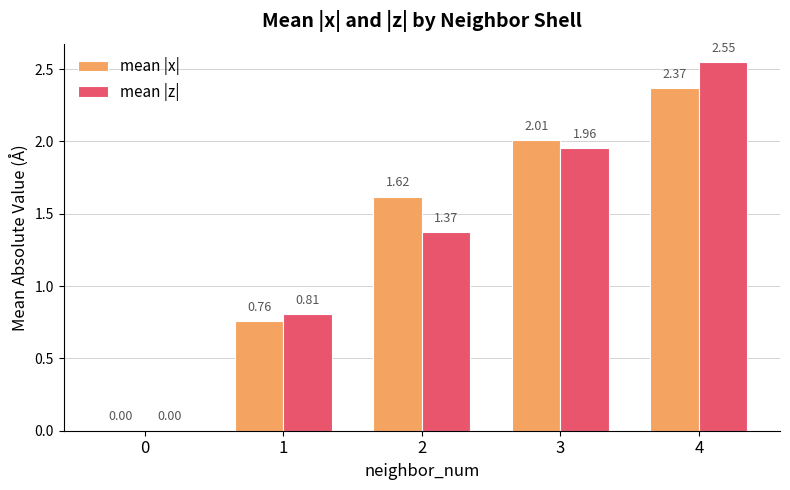

Are the bars horizontal?

No